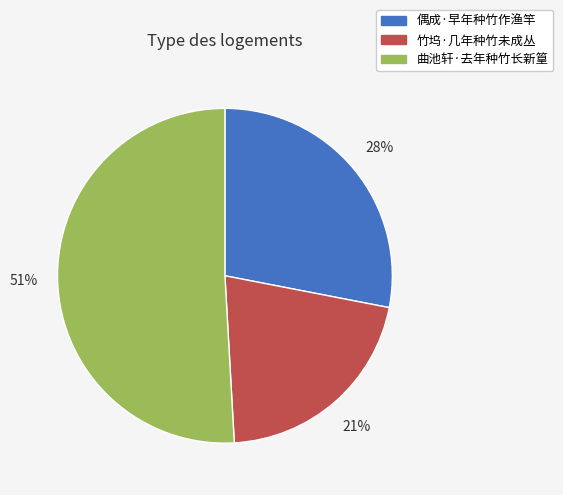

What is the ratio of the value at 曲池轩·去年种竹长新篁 to the value at 竹坞·几年种竹未成丛?

2.4